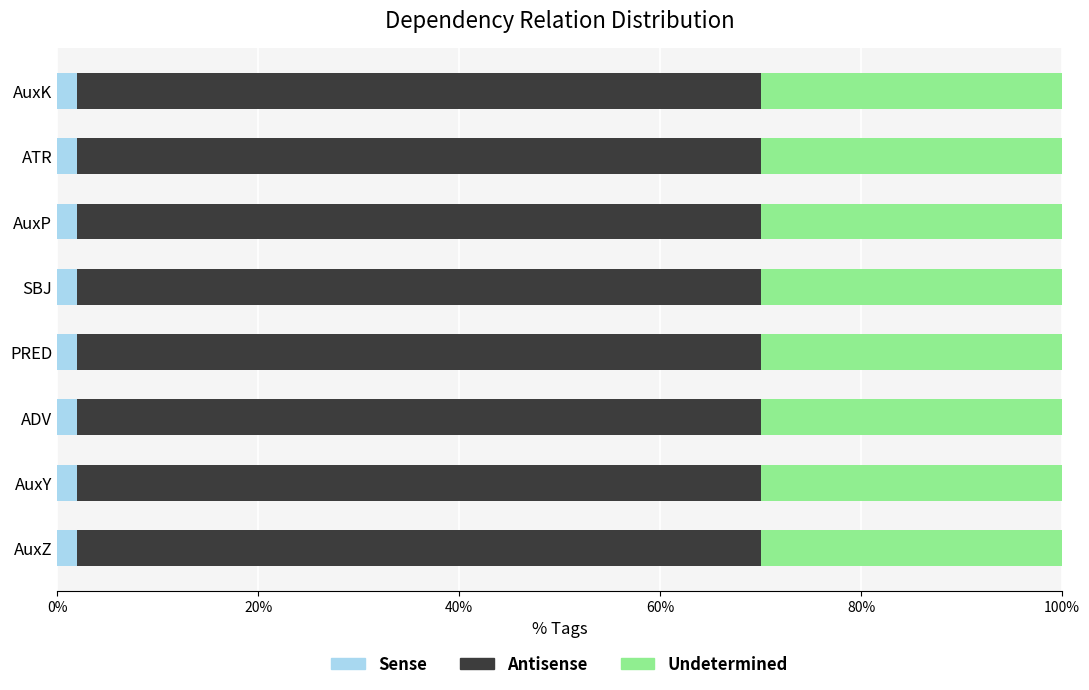

What is the highest value of the Sense series?

2.0